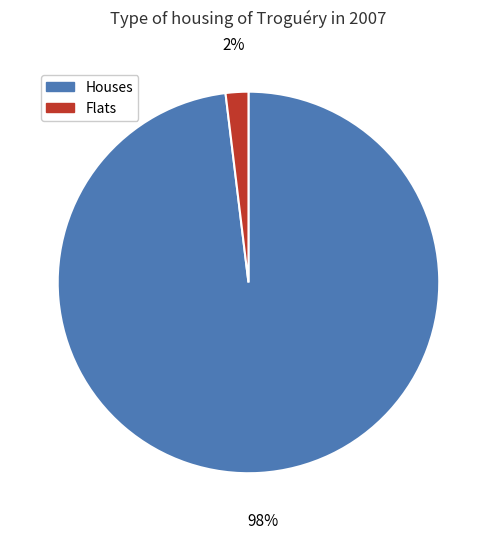

Is there any slice that represents more than half of the pie?

Yes